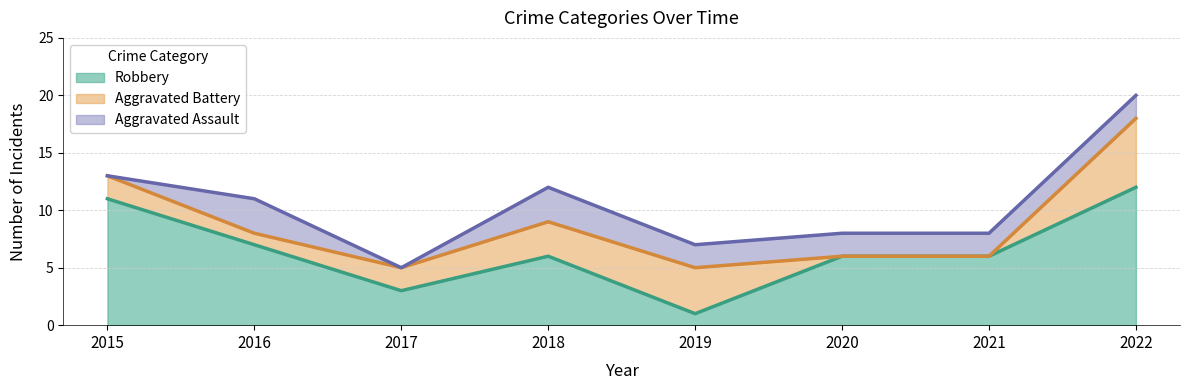

What is the lowest value of the Robbery series?

1